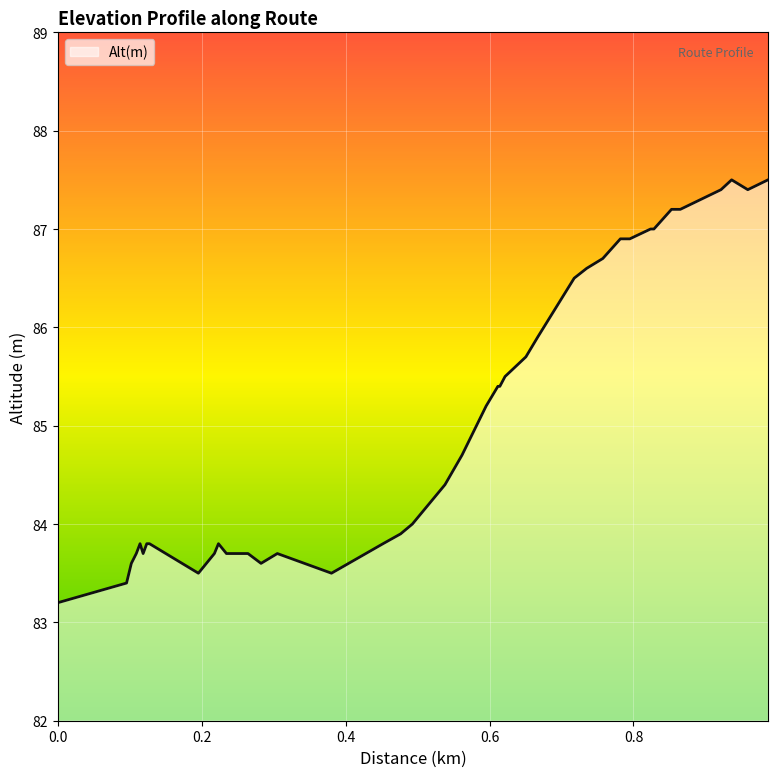

What is the greatest value displayed?

87.5